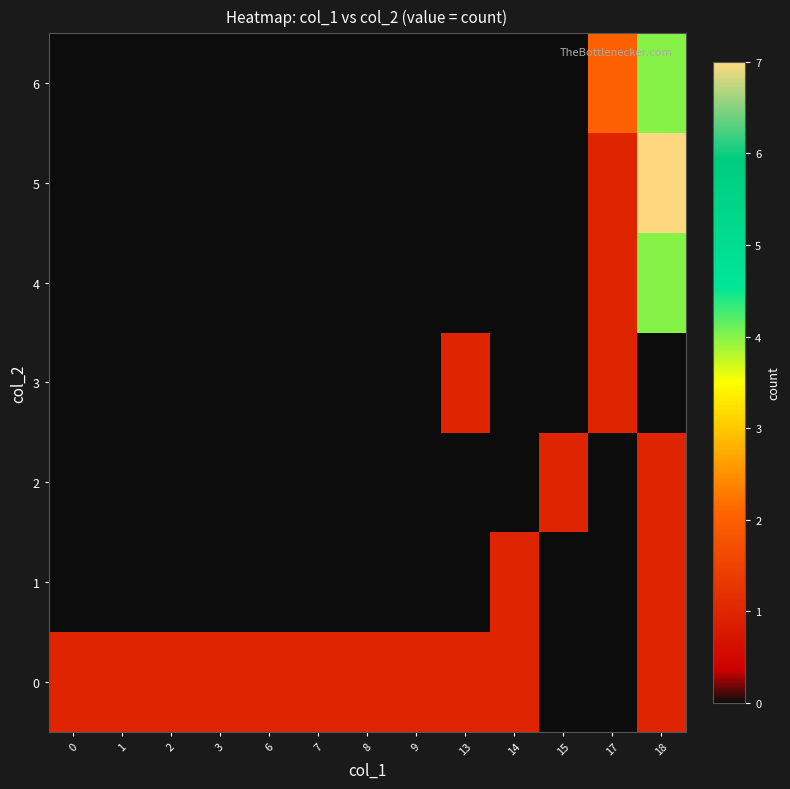

Which category has the lowest value across all series?

15